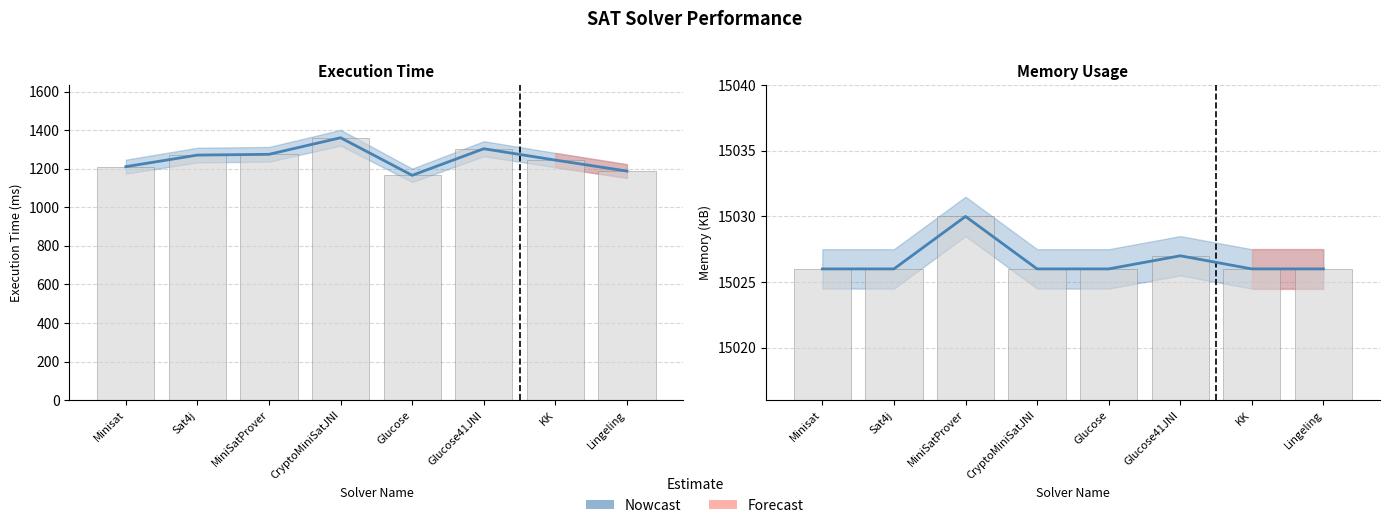

What is the value of the 7th bar from the left?

15026